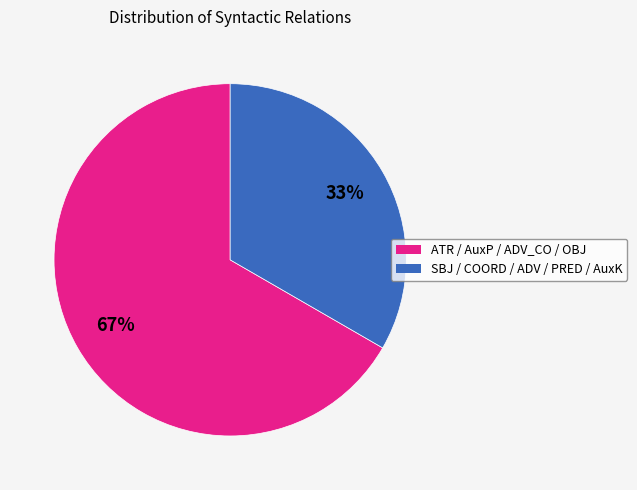

To the nearest percent, what is the average slice percentage?

50%